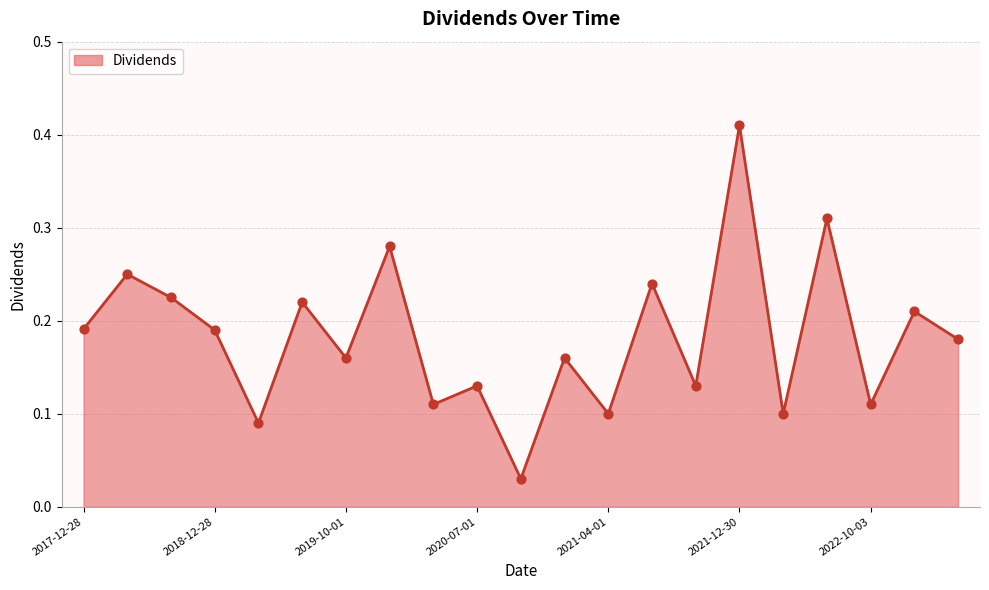

How many lines are shown in the chart?

1